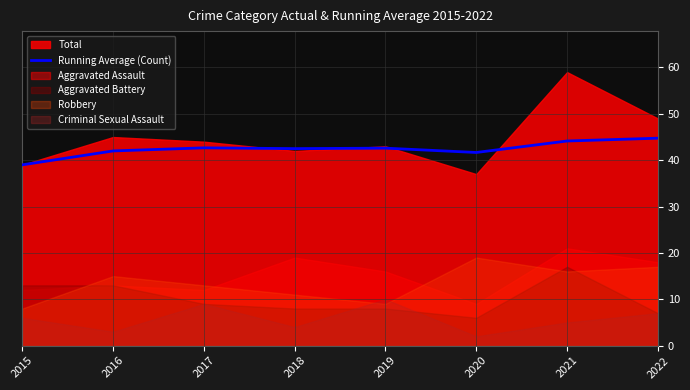

The chart shows a value of 44.8 at 2022. True or false?

True